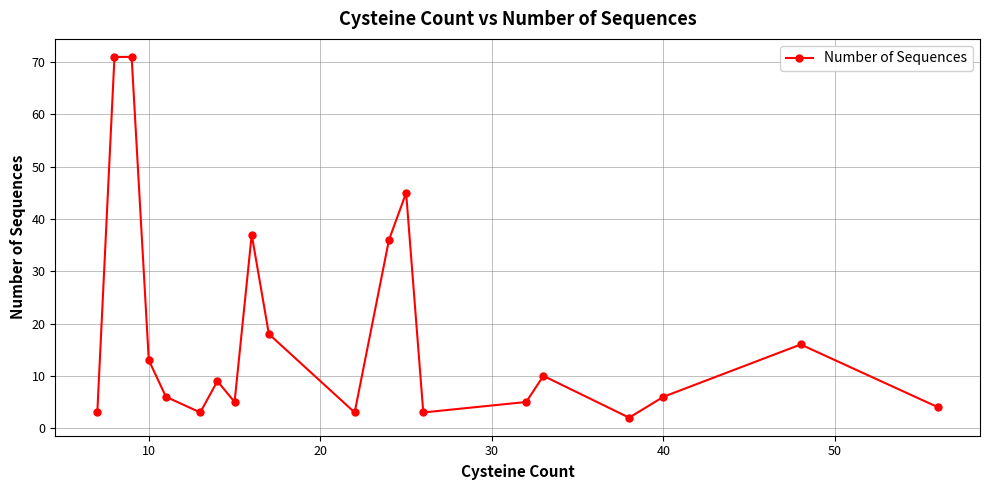

What is the maximum value shown in the chart?

71